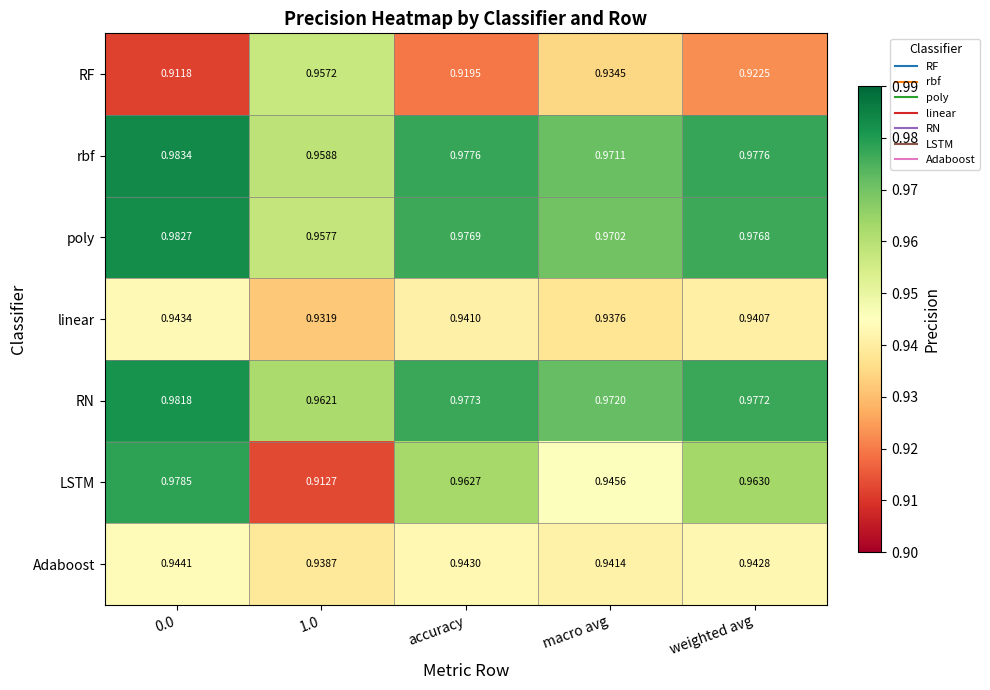

List the series in order of their peak value, lowest first.

linear, Adaboost, RF, LSTM, RN, poly, rbf